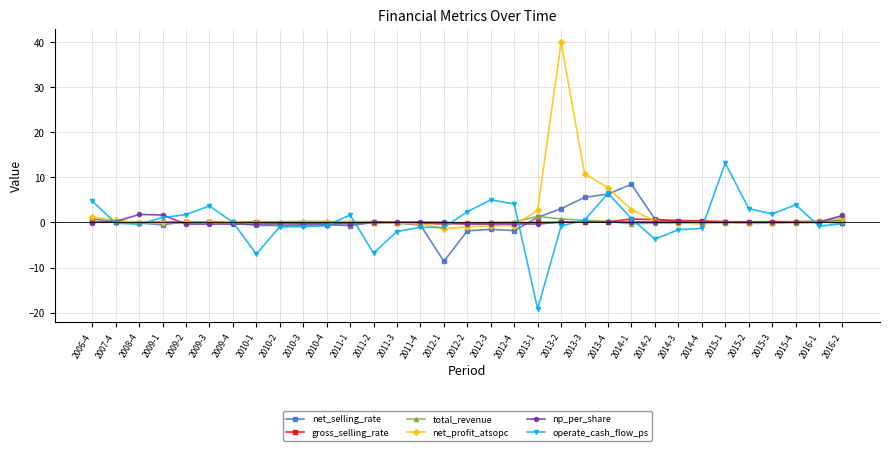

What is the label of the 15th point from the left?

2011-4